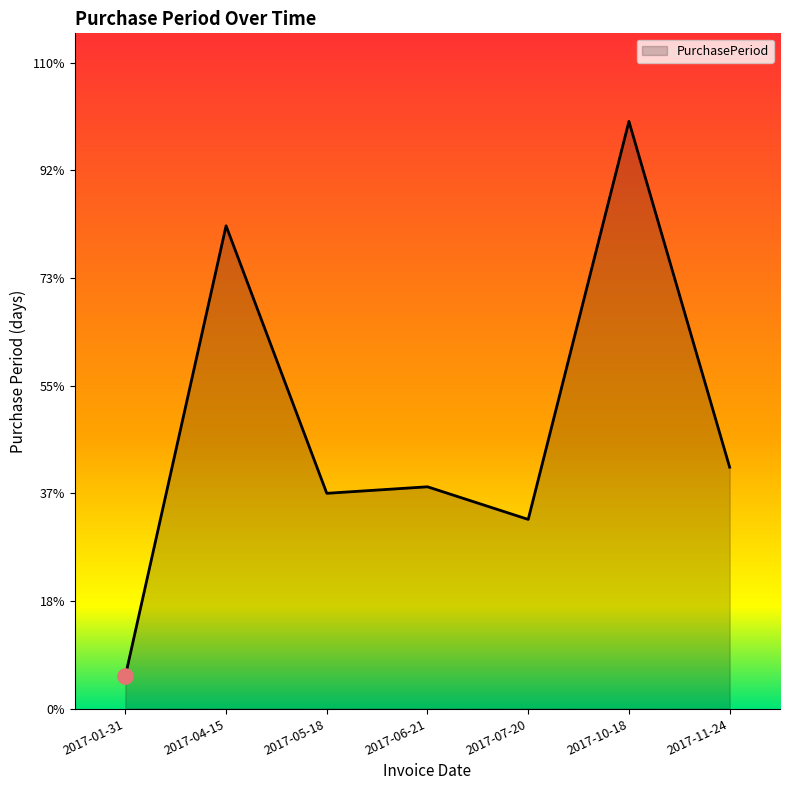

Which has a higher value, 2017-10-18 or 2017-11-24?

2017-10-18